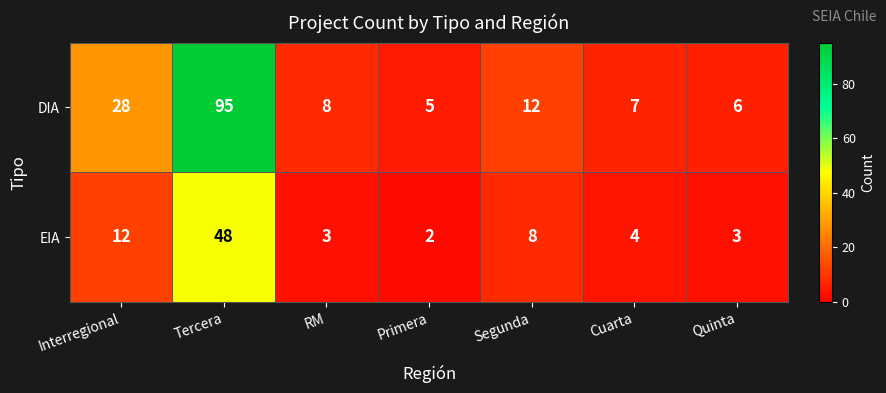

At which label does DIA reach its minimum?

Primera